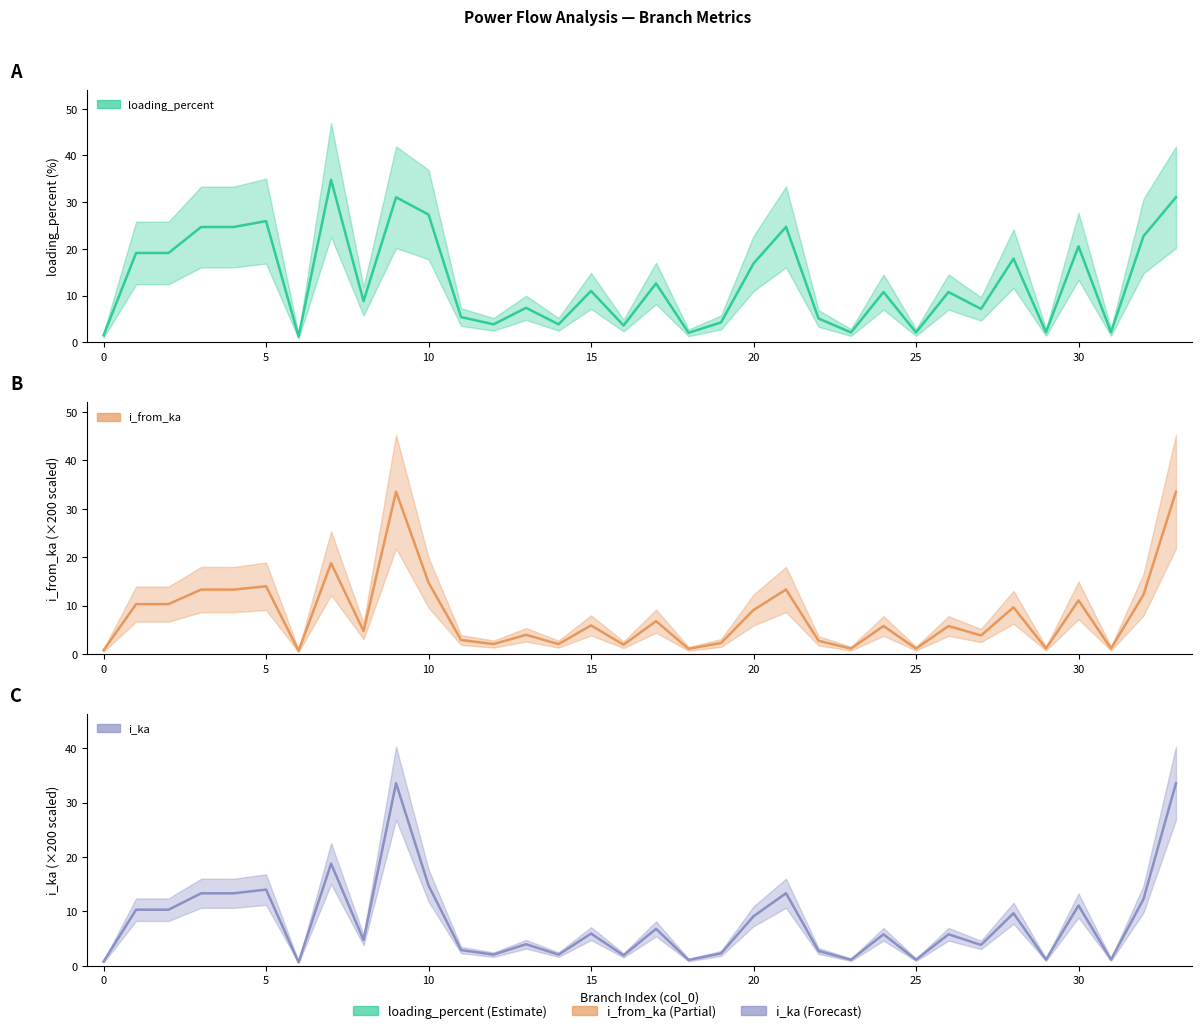

Reading left to right, extract all data points from this chart.

i_from_ka: 0.8	10.3	10.3	13.3	13.3	14.0	0.7	18.8	4.8	33.5	14.8	2.9	2.1	4.0	2.1	5.9	2.0	6.8	1.1	2.3	9.1	13.3	2.8	1.1	5.8	1.1	5.8	3.9	9.7	1.2	11.1	1.2	12.3	33.5
i_ka: 0.8	10.3	10.3	13.3	13.3	14.0	0.7	18.8	4.8	33.5	14.8	2.9	2.1	4.0	2.1	5.9	2.0	6.8	1.1	2.3	9.1	13.3	2.8	1.1	5.8	1.1	5.8	3.9	9.7	1.2	11.1	1.2	12.3	33.5
loading_percent: 1.5	19.1	19.1	24.7	24.7	26.0	1.3	34.8	8.8	31.1	27.3	5.4	3.9	7.4	3.9	11.0	3.6	12.6	2.0	4.3	16.9	24.7	5.1	2.1	10.8	2.1	10.8	7.1	17.9	2.2	20.6	2.2	22.7	31.1